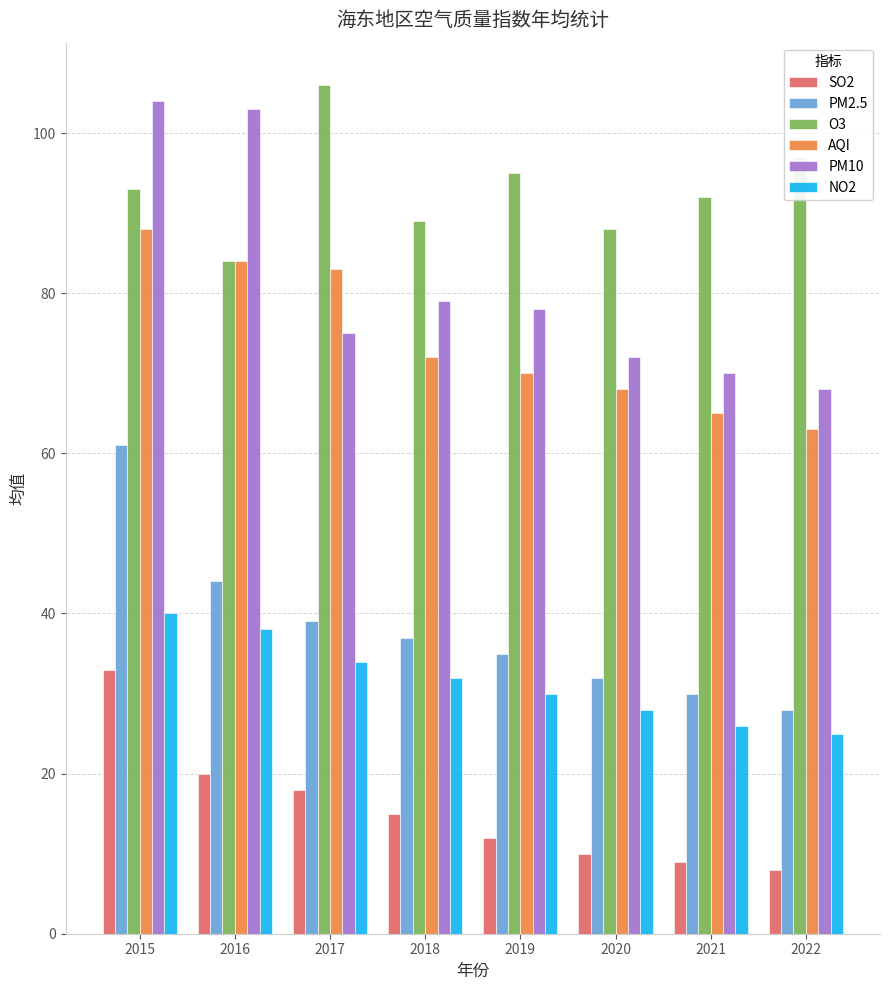

At which label is PM2.5 closest to 44?

2016